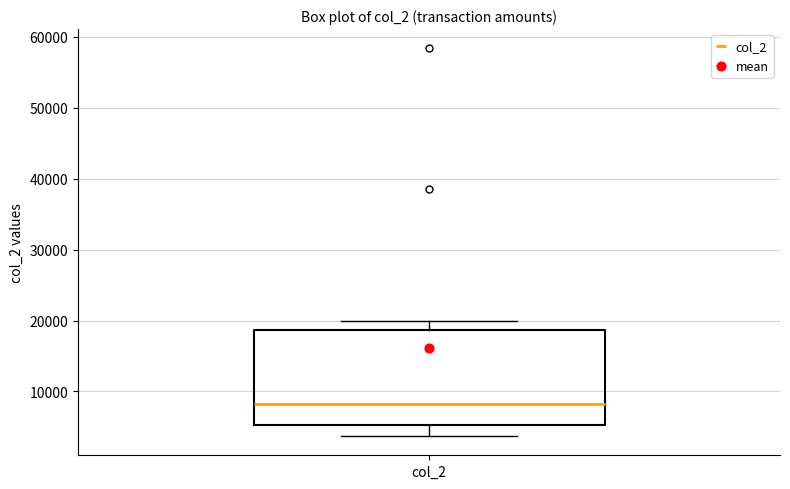

Where does the upper whisker of the box for col_2 end on the y-axis? The values are not printed on the chart, so give them approximately, as read against the axis.

20000